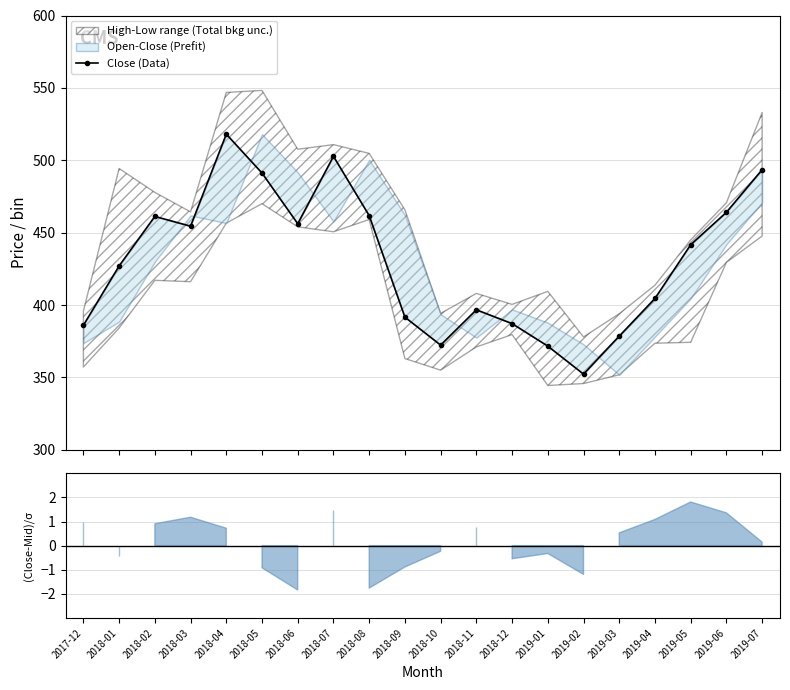

The chart shows a value of 554.4 at 2018-11. True or false?

False